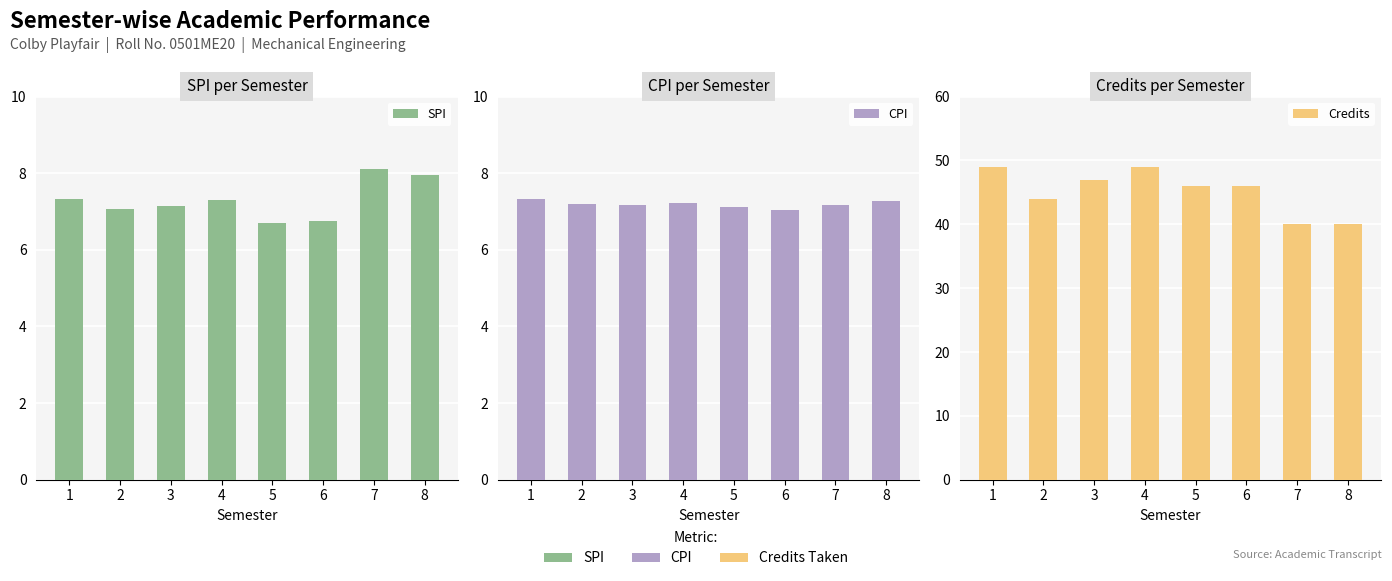

What is the minimum value for Credits?

40.0